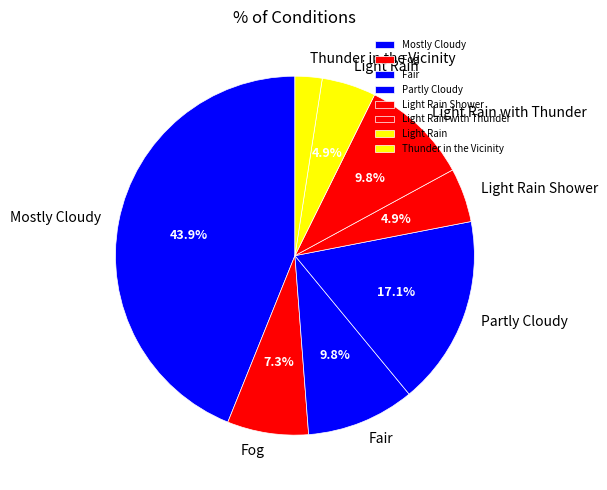

Does Light Rain Shower represent more than half of the total?

No